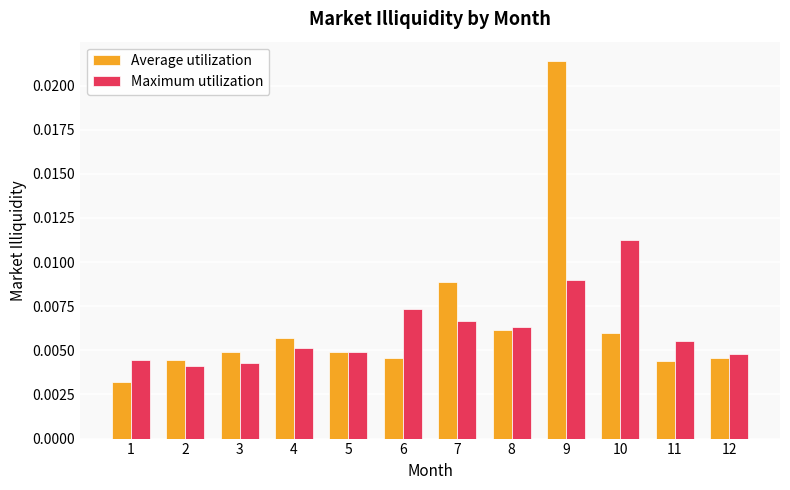

Which series has the largest range (max minus min)?

Average utilization